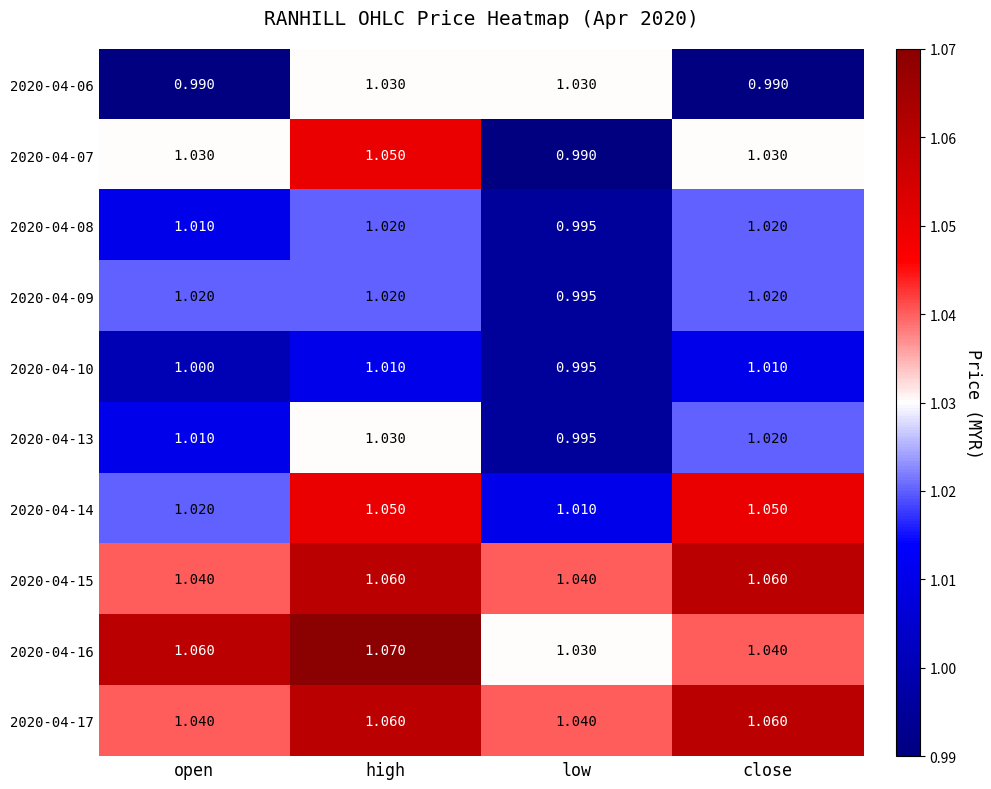

Rank the categories by 2020-04-16 value from highest to lowest.

high, open, close, low